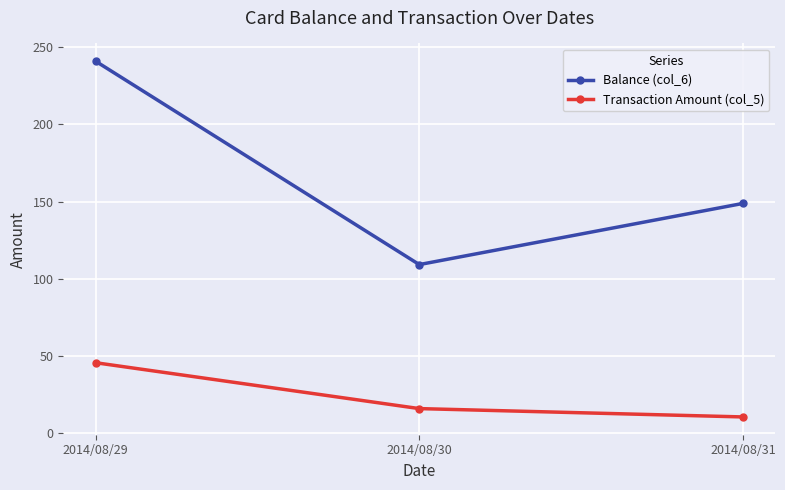

What are all the series names shown in the legend?

Balance (col_6), Transaction Amount (col_5)